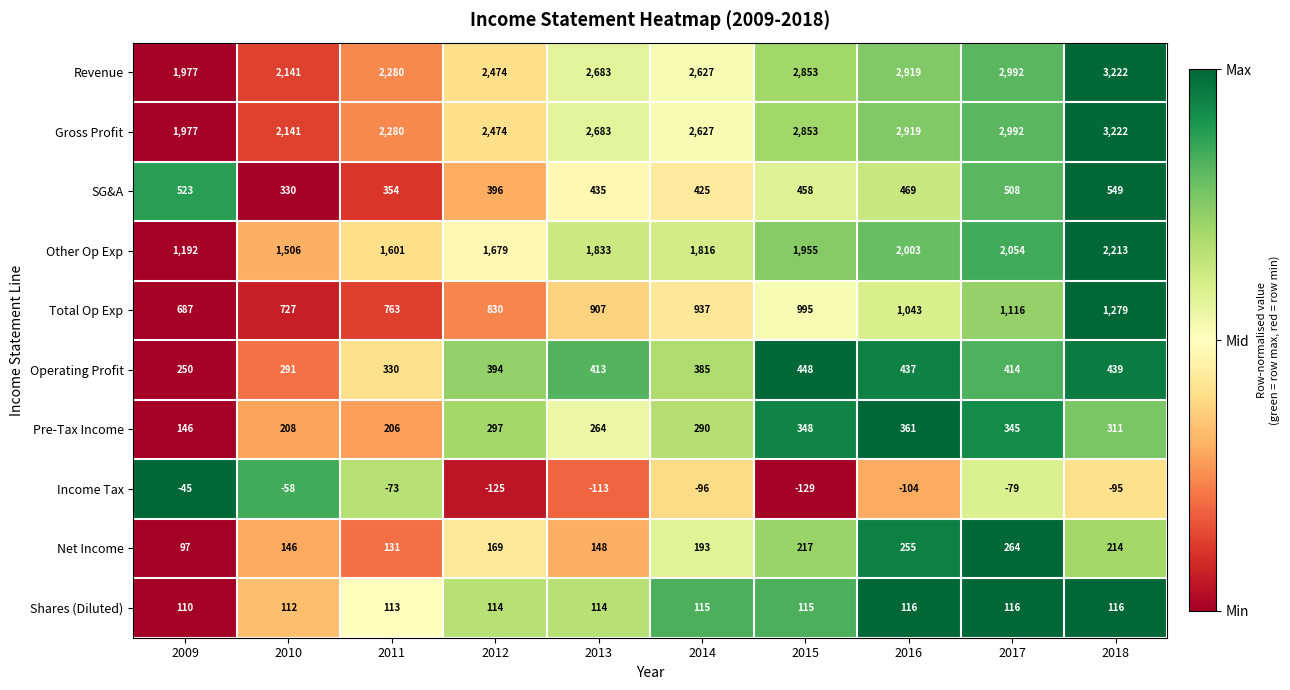

At how many categories does at least one series exceed 552?

10